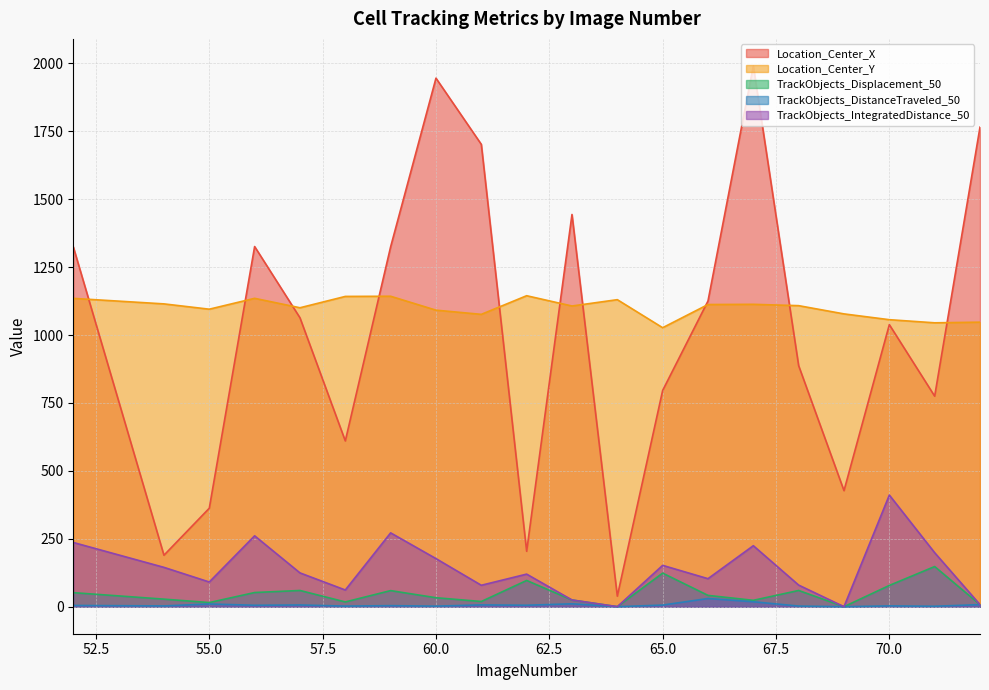

Which series has the widest spread of values?

Location_Center_X